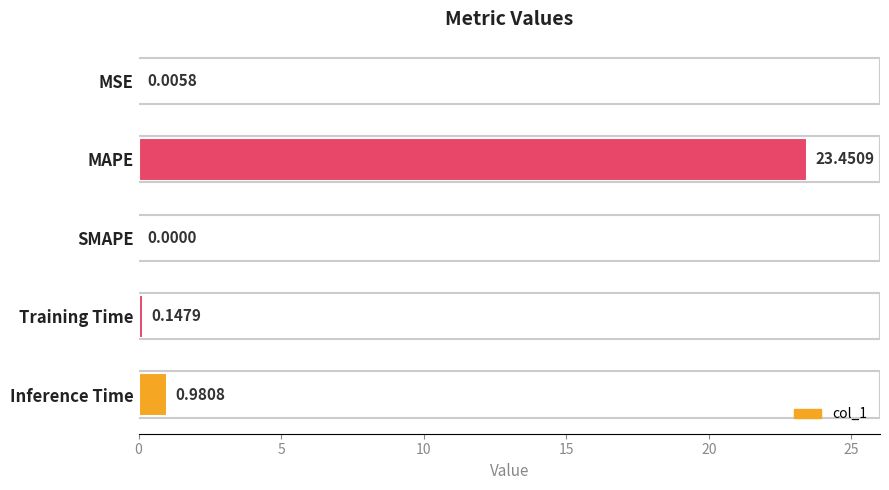

Between Inference Time and Training Time, which is larger?

Inference Time